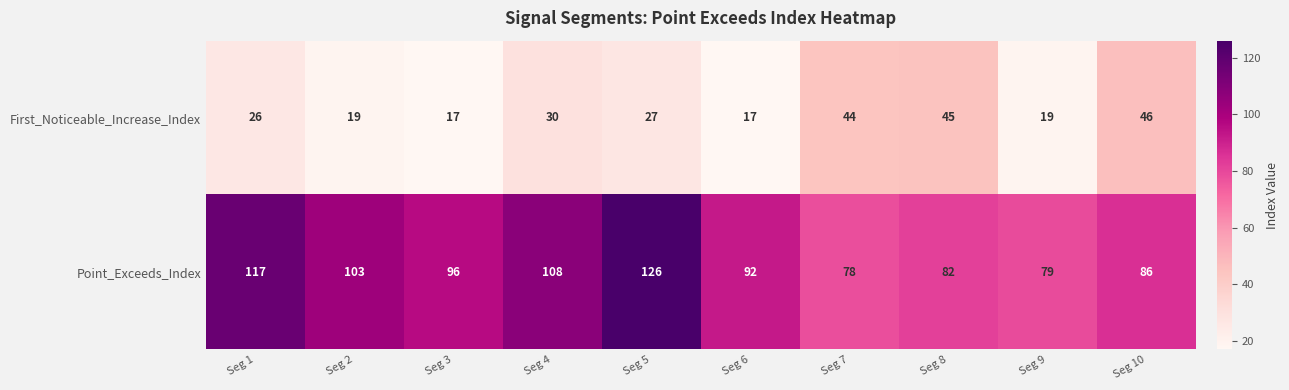

What is the total value across all series at Seg 4?

138